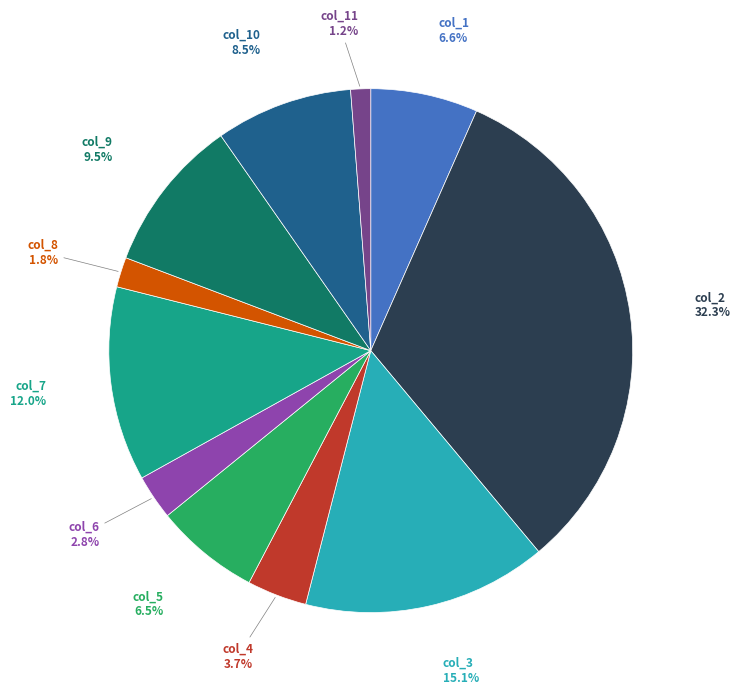

Is there any slice that represents more than half of the pie?

No